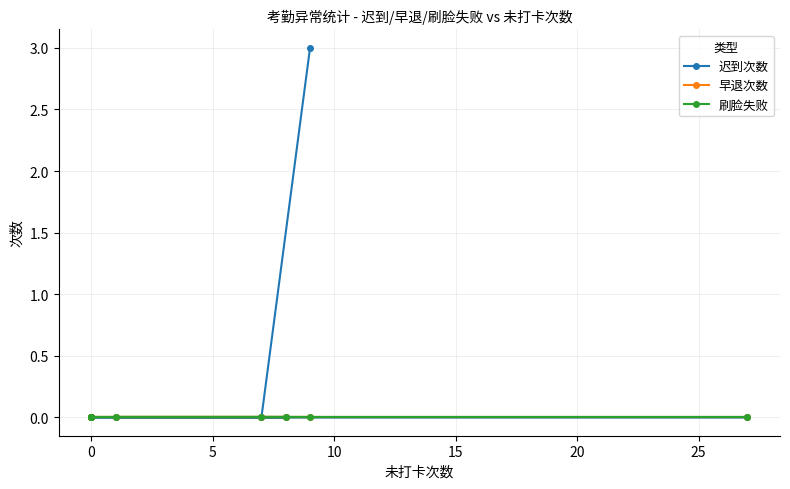

Reading right to left, what are all the values shown in this chart?

迟到次数: 3	0	0	0	0	0	0	0	0
早退次数: 0	0	0	0	0	0	0	0	0
刷脸失败: 0	0	0	0	0	0	0	0	0